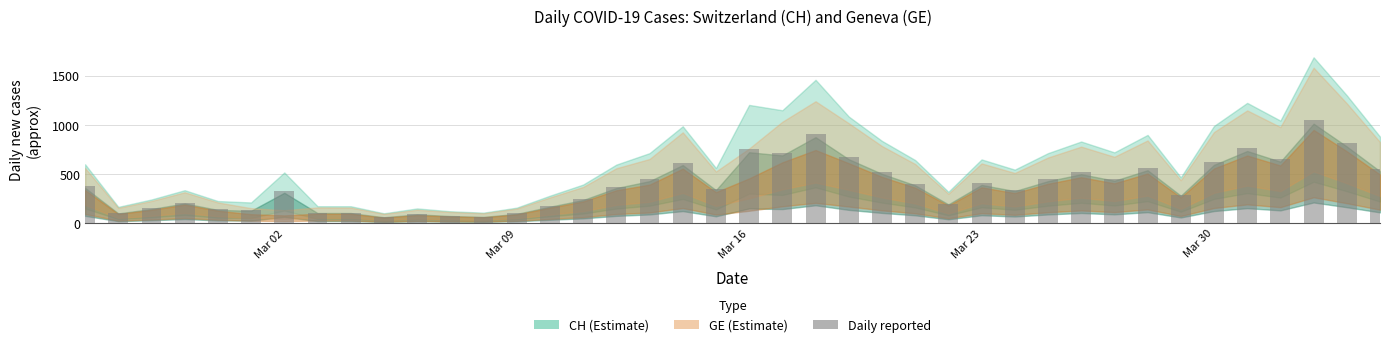

What is the difference between the maximum and minimum values?

993